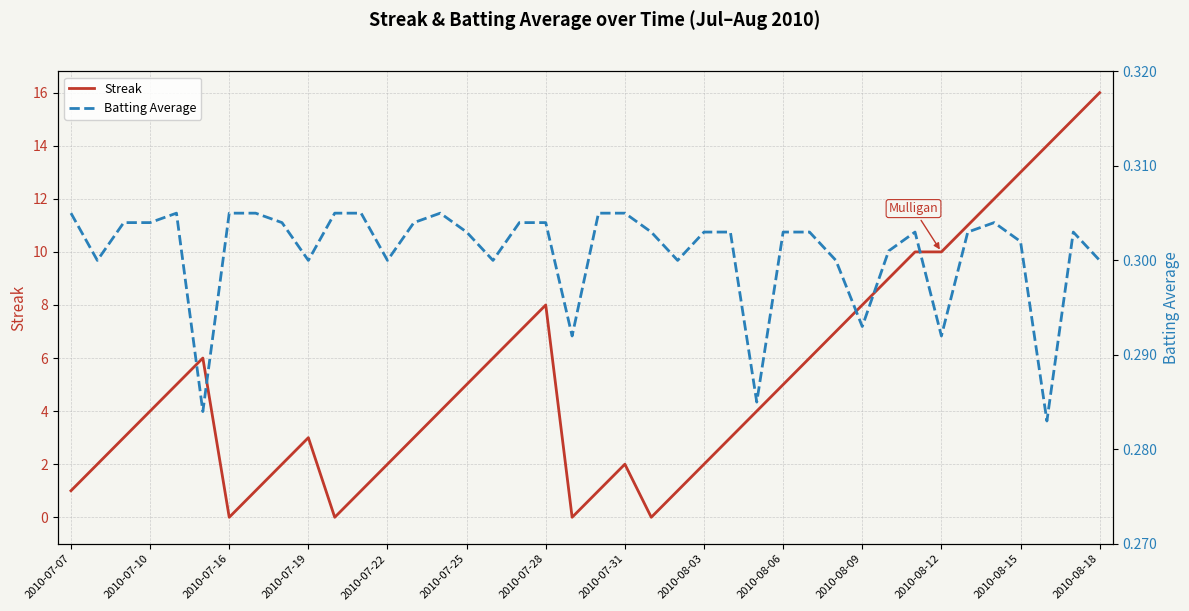

What is the average value of the Batting Average series?

0.3